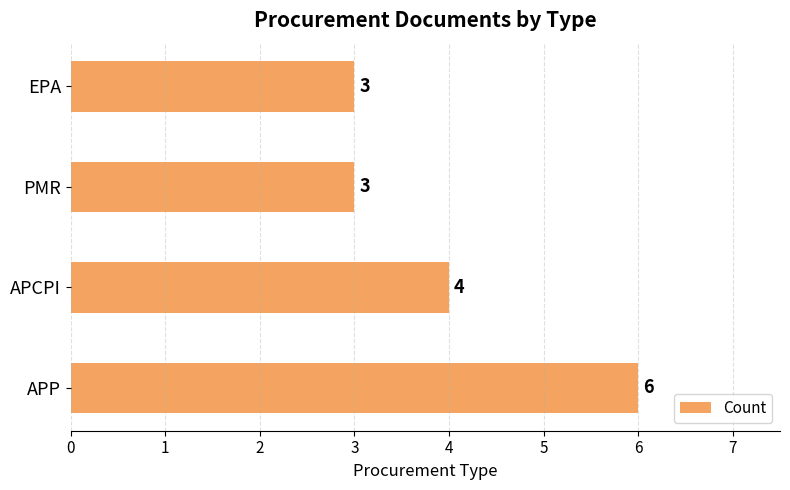

What is the difference between the maximum and minimum values?

3